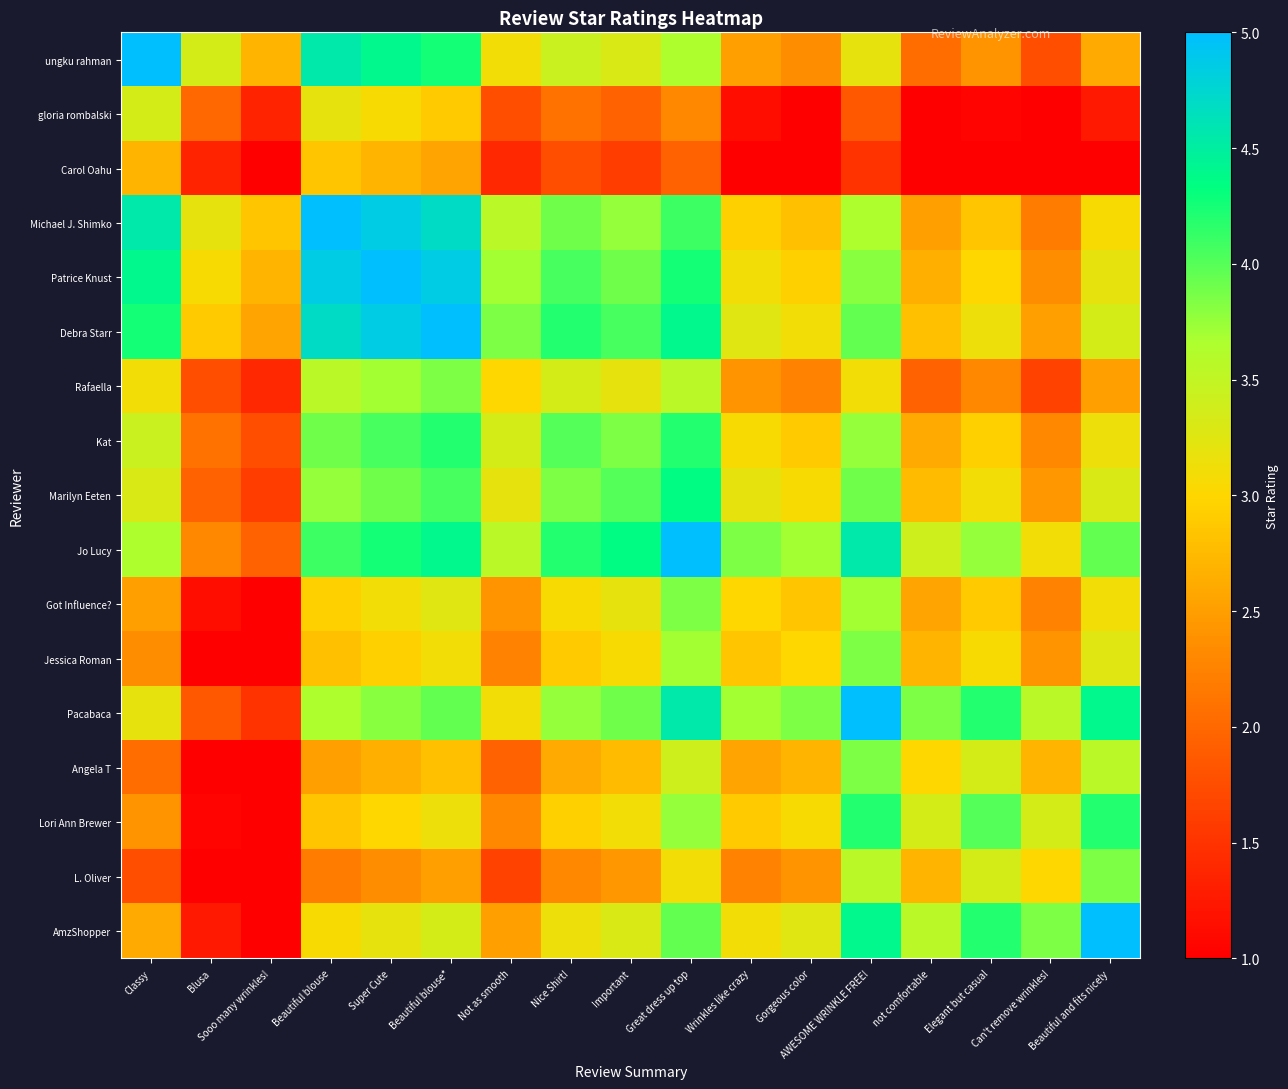

What is the smallest value displayed?

1.0